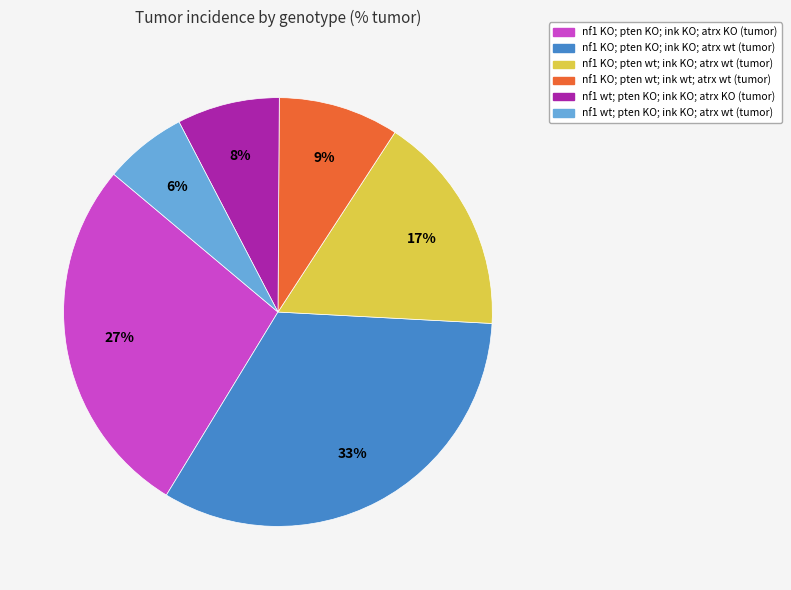

The nf1 KO; pten KO; ink KO; atrx wt slice represents 44% of the pie. True or false?

False